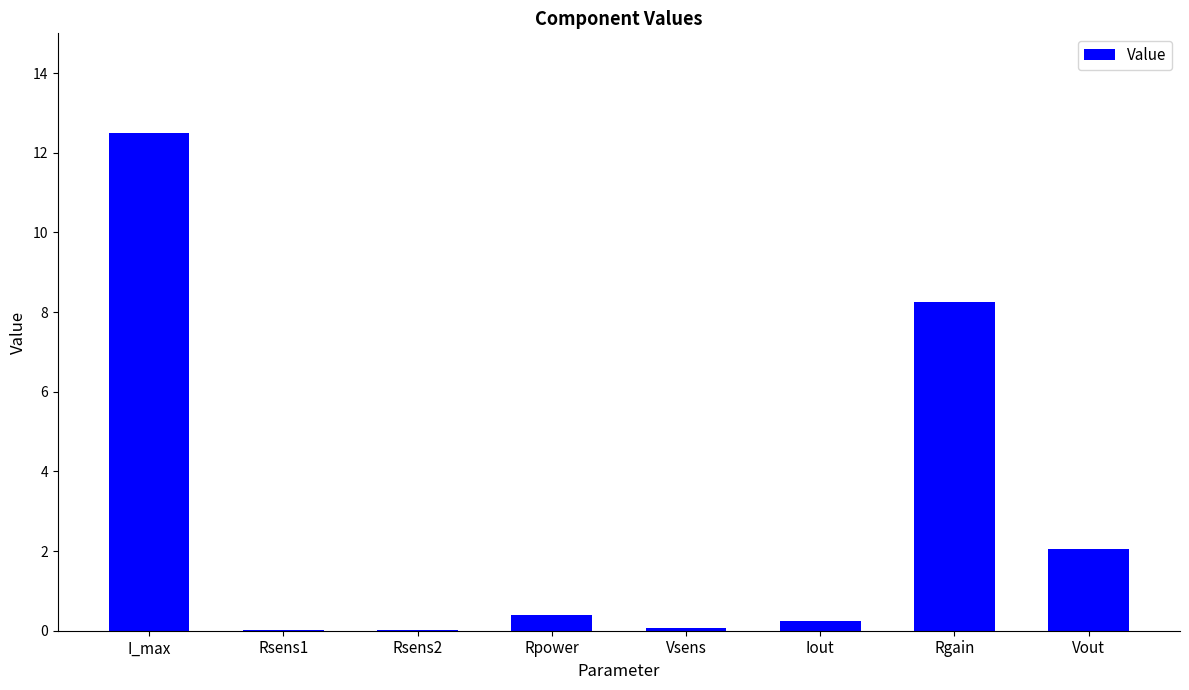

True or false: the data shows 0.1 at Vsens.

True